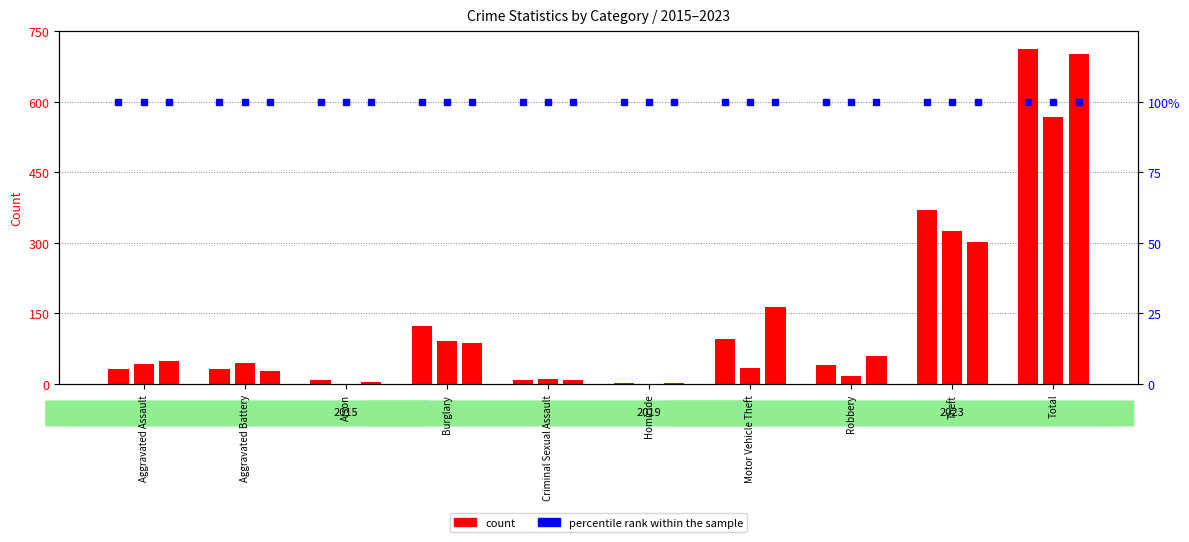

How many groups of bars are there?

10